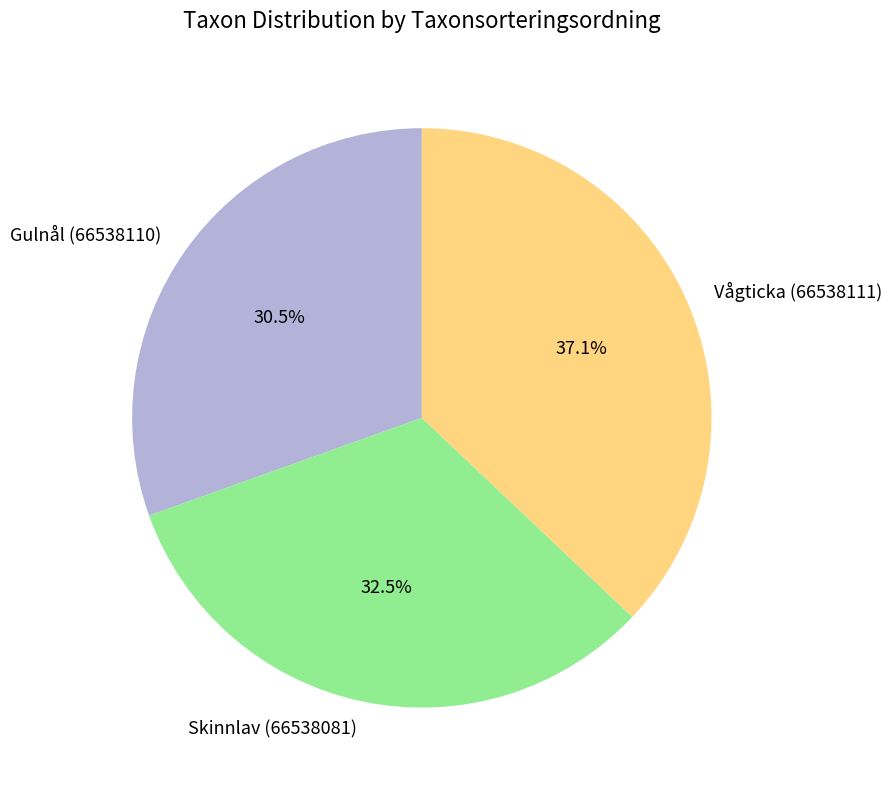

To the nearest percent, what portion does Vågticka (66538111) represent?

37%